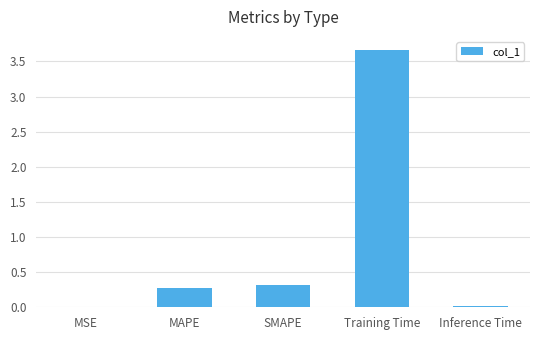

What value does the data have at Training Time?

3.7